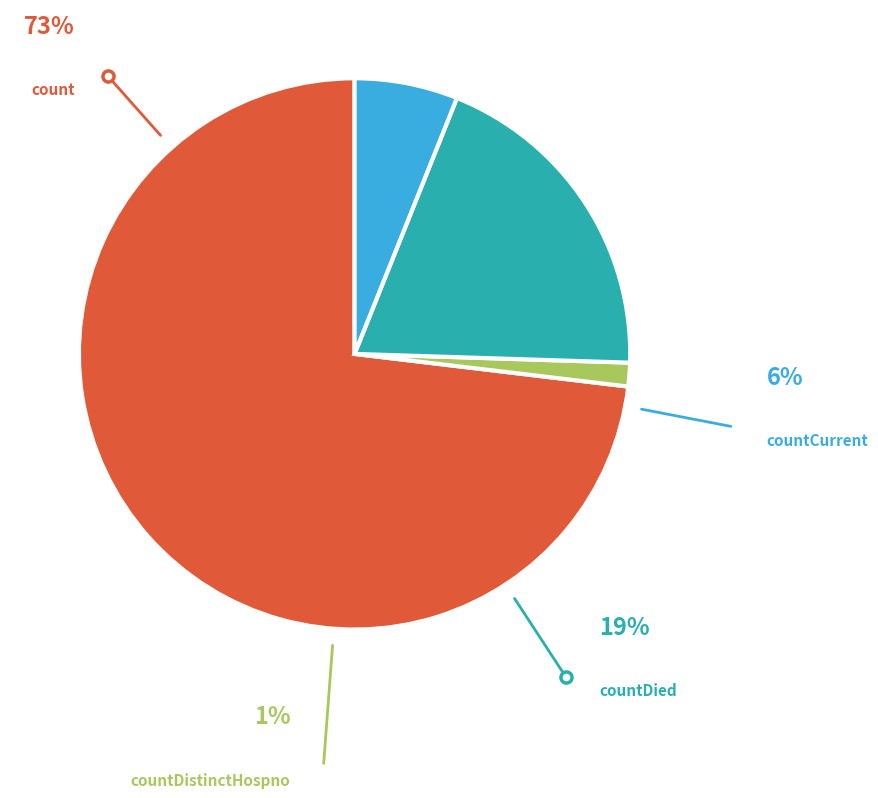

Is it true that count is 87% of the pie?

False